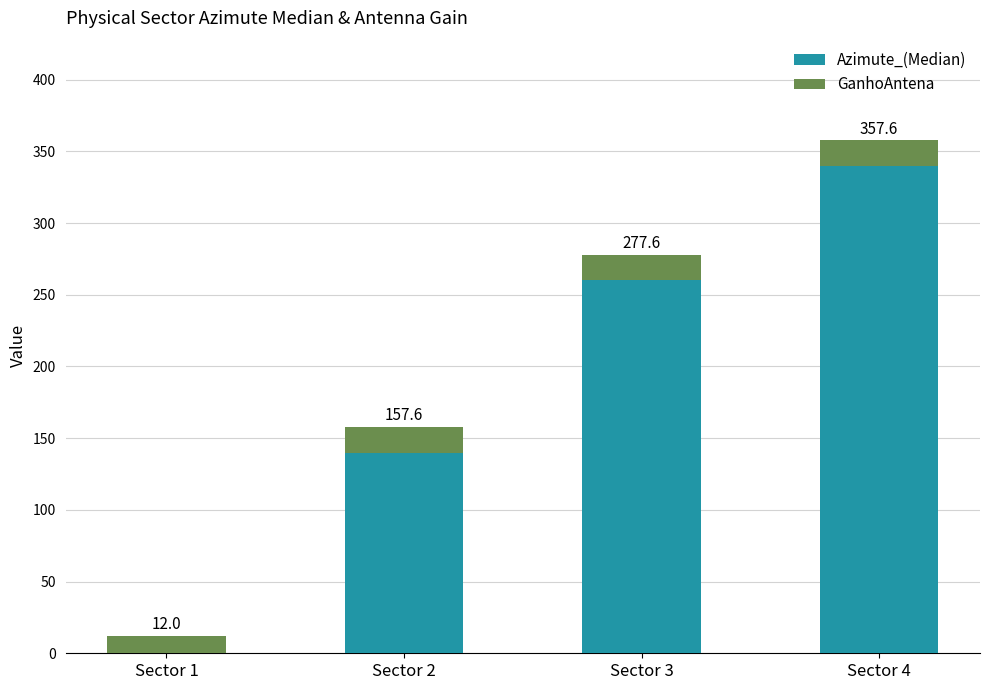

Count the Azimute_(Median) values in the range 140 to 340.

3